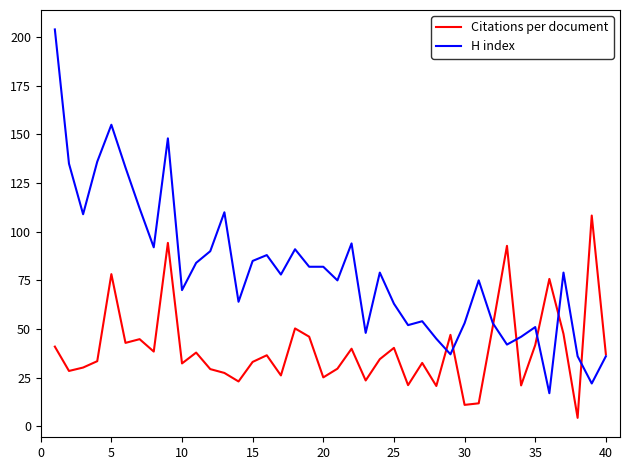

At how many categories does at least one series exceed 185?

1